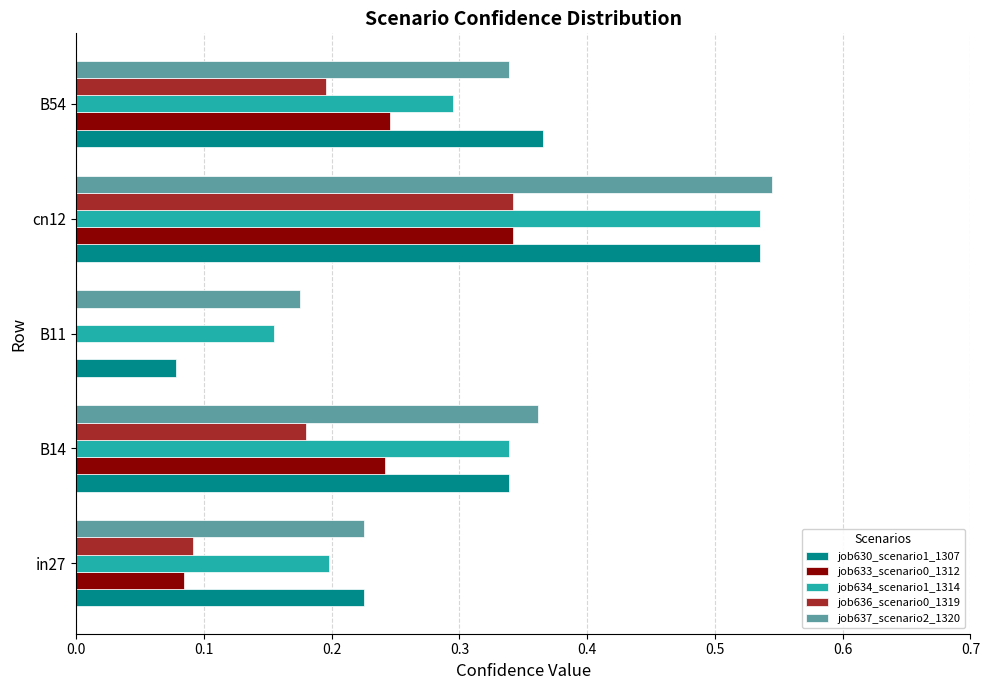

What is the total value across all series at B14?

1.5